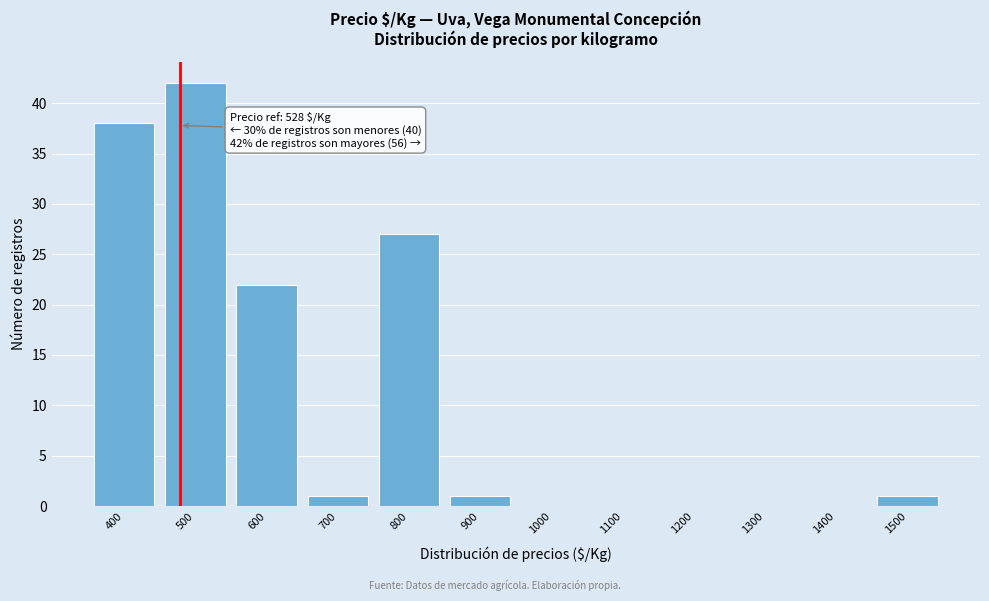

Reading right to left, list all the values displayed in this chart.

1500=1	1400=0	1300=0	1200=0	1100=0	1000=0	900=1	800=27	700=1	600=22	500=42	400=38